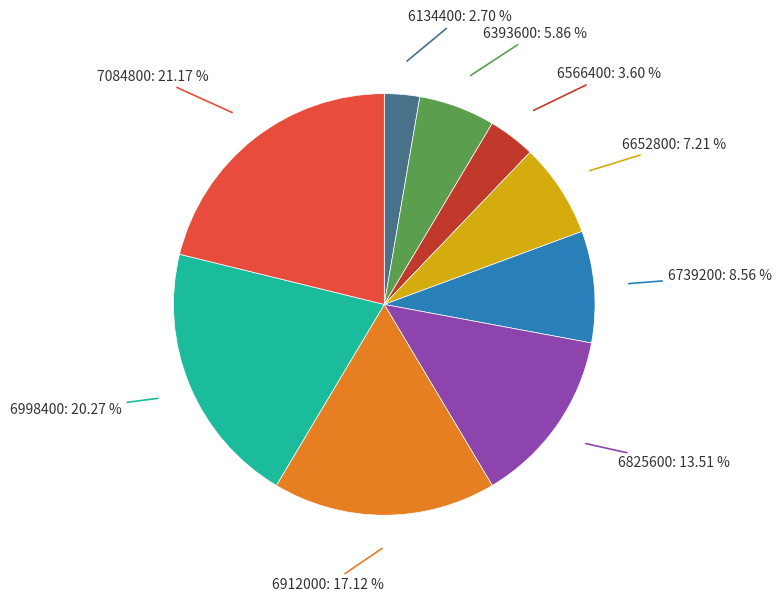

Is there a majority slice in this chart?

No